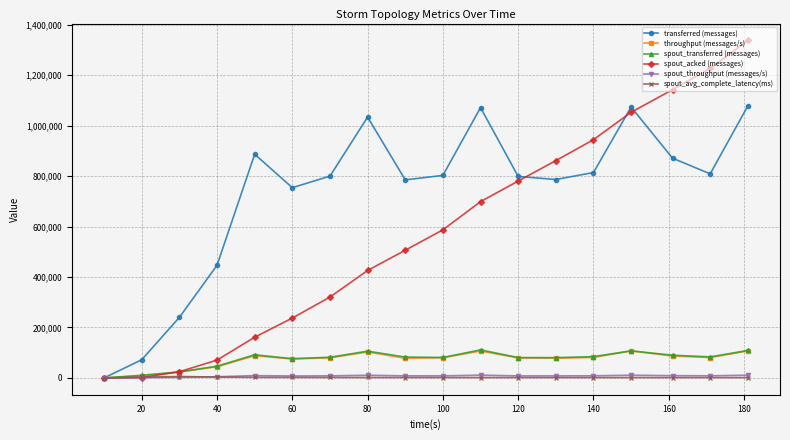

True or false: transferred (messages) has more than 1 interior local peaks.

True